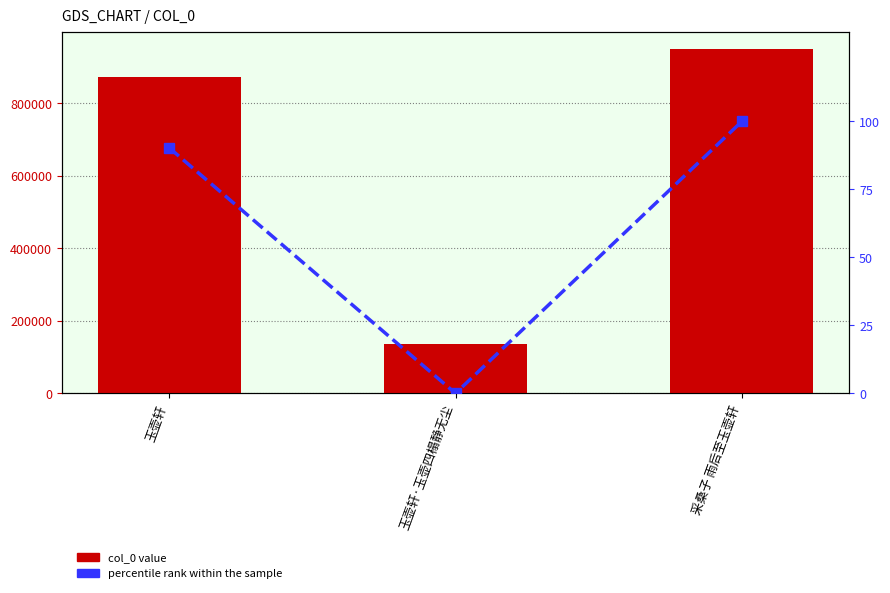

What is the difference between the second highest and minimum values in the percentile rank within the sample series?

90.3